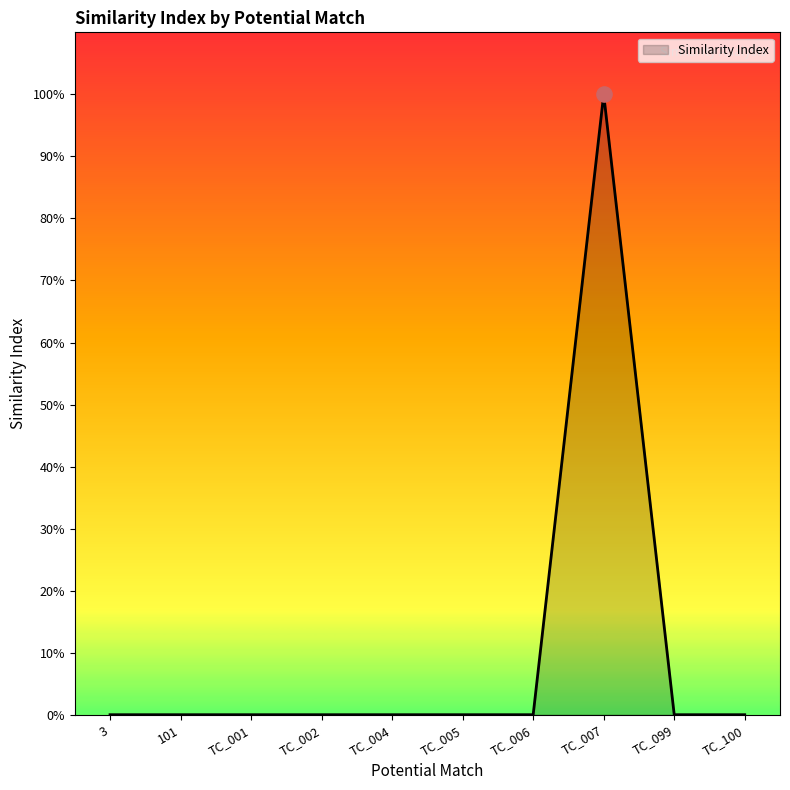

Which label corresponds to the largest value in the chart?

TC_007